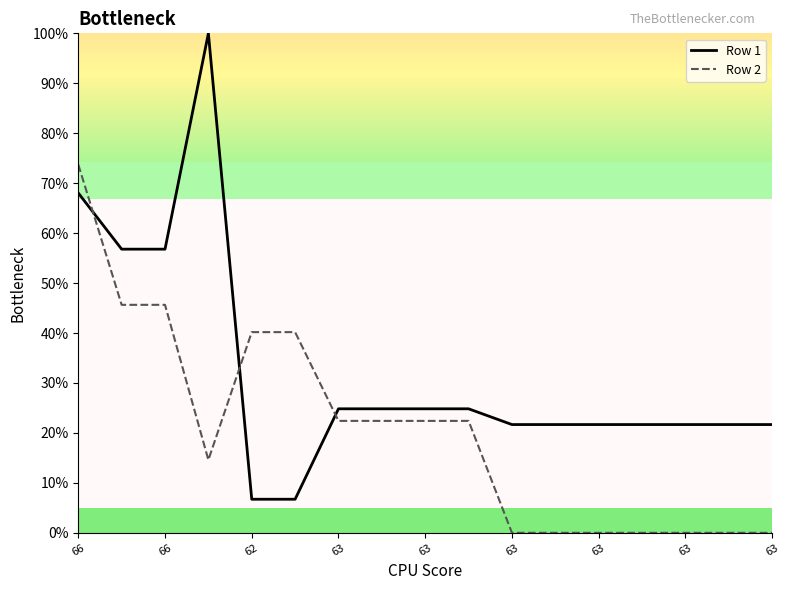

What is the greatest value displayed?

100.0